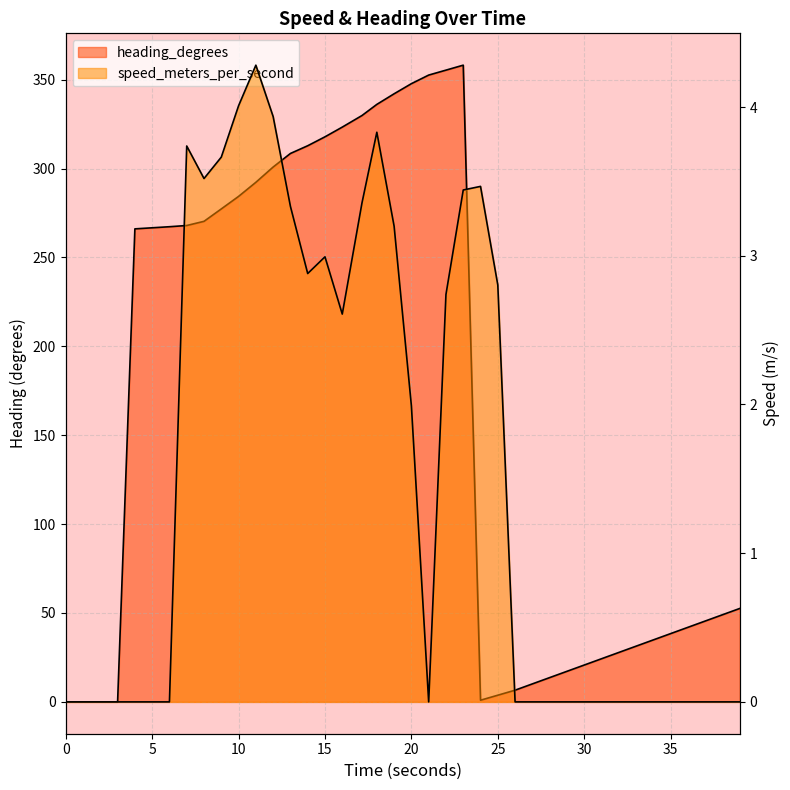

How many lines are shown in the chart?

2